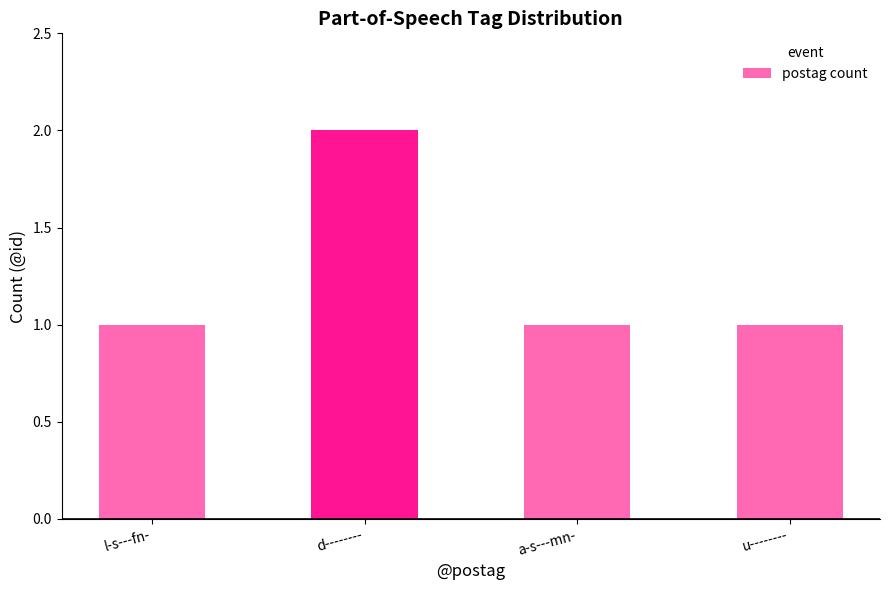

Count the values in the range 1 to 2.

4